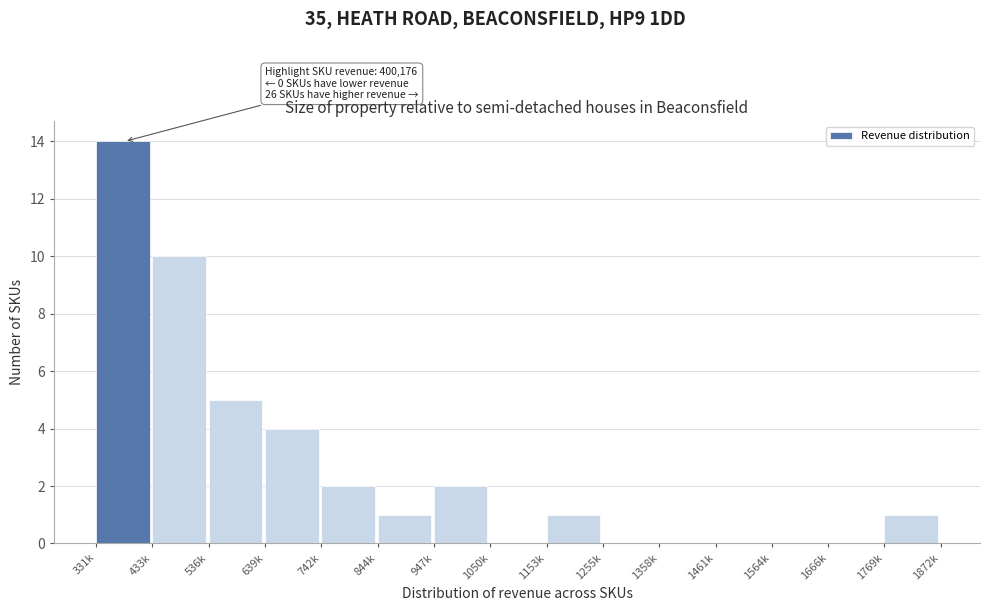

Reading right to left, list all the values displayed in this chart.

1769k=1	1666k=0	1564k=0	1461k=0	1358k=0	1255k=0	1153k=1	1050k=0	947k=2	844k=1	742k=2	639k=4	536k=5	433k=10	331k=14